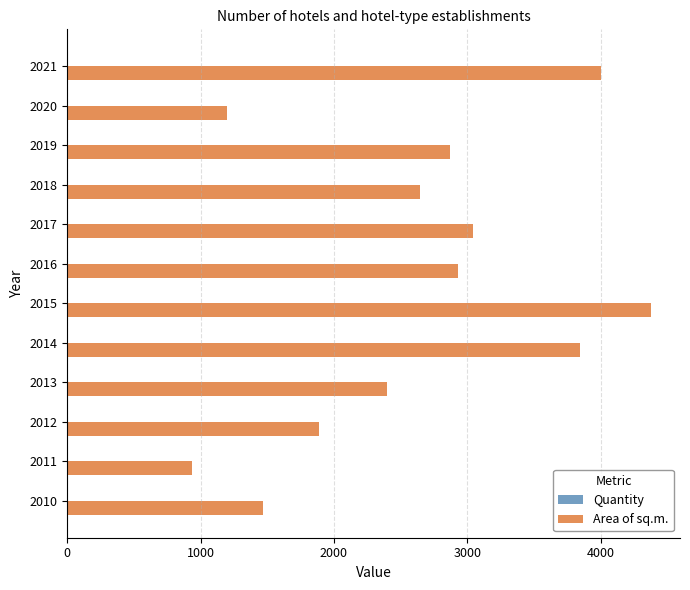

Which series has the largest total across all categories?

Area of sq.m.